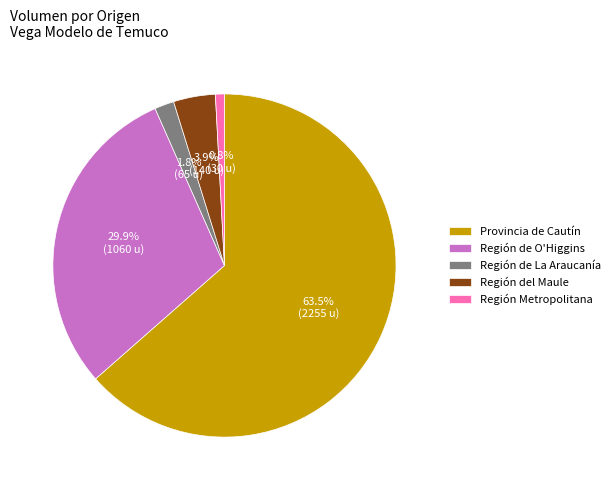

Which slice is the smallest?

Región Metropolitana